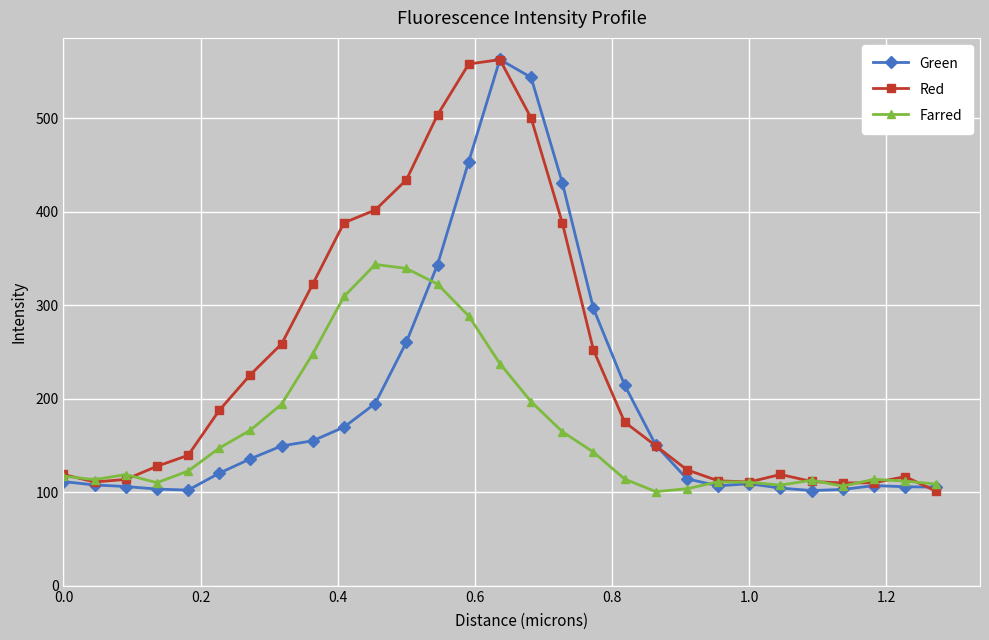

What is the value of the Green point at the 1st from the left?

111.4